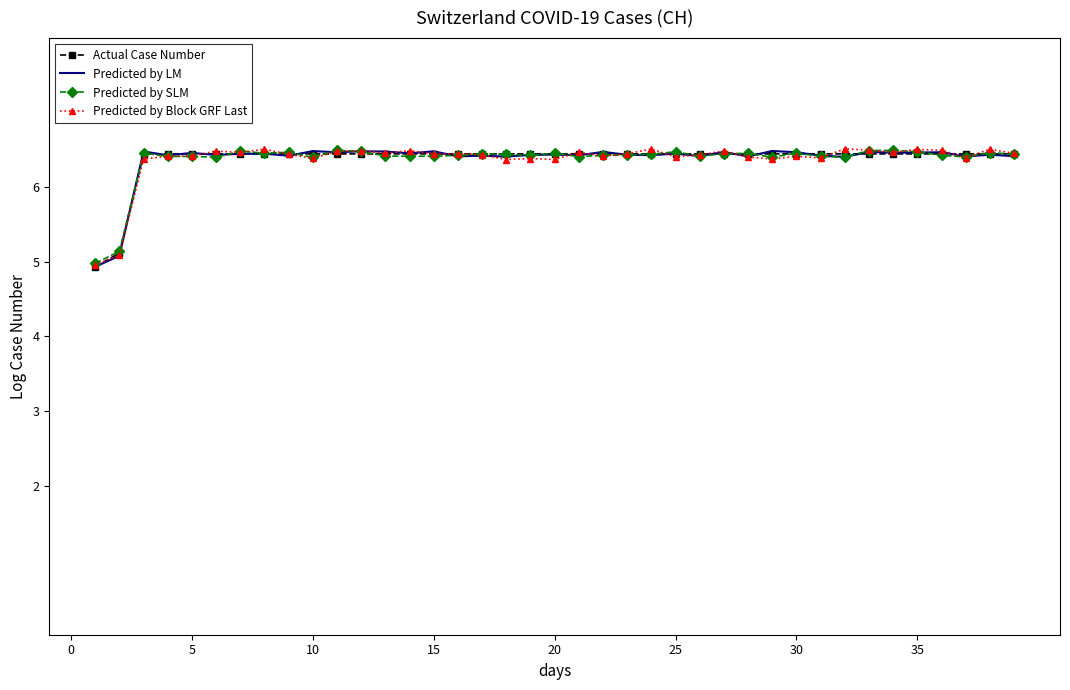

The Predicted by LM series shows 11.1 at 29. True or false?

False